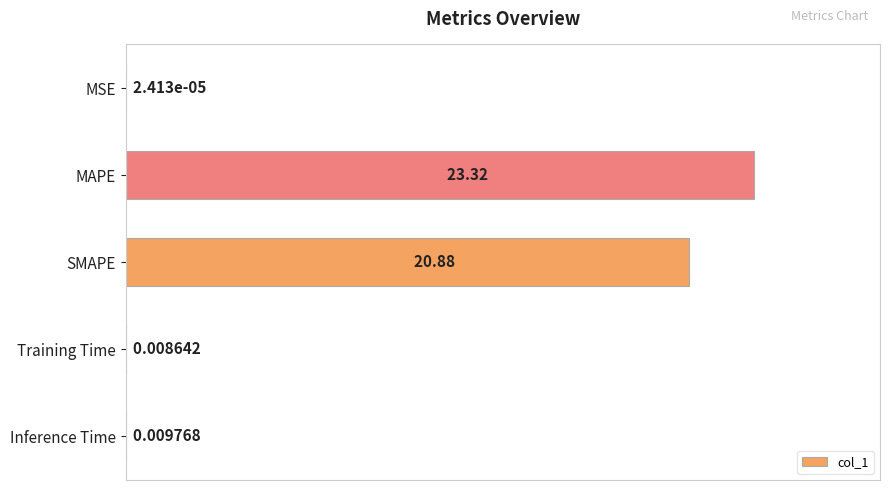

At which category does the chart reach its peak across all series?

MAPE